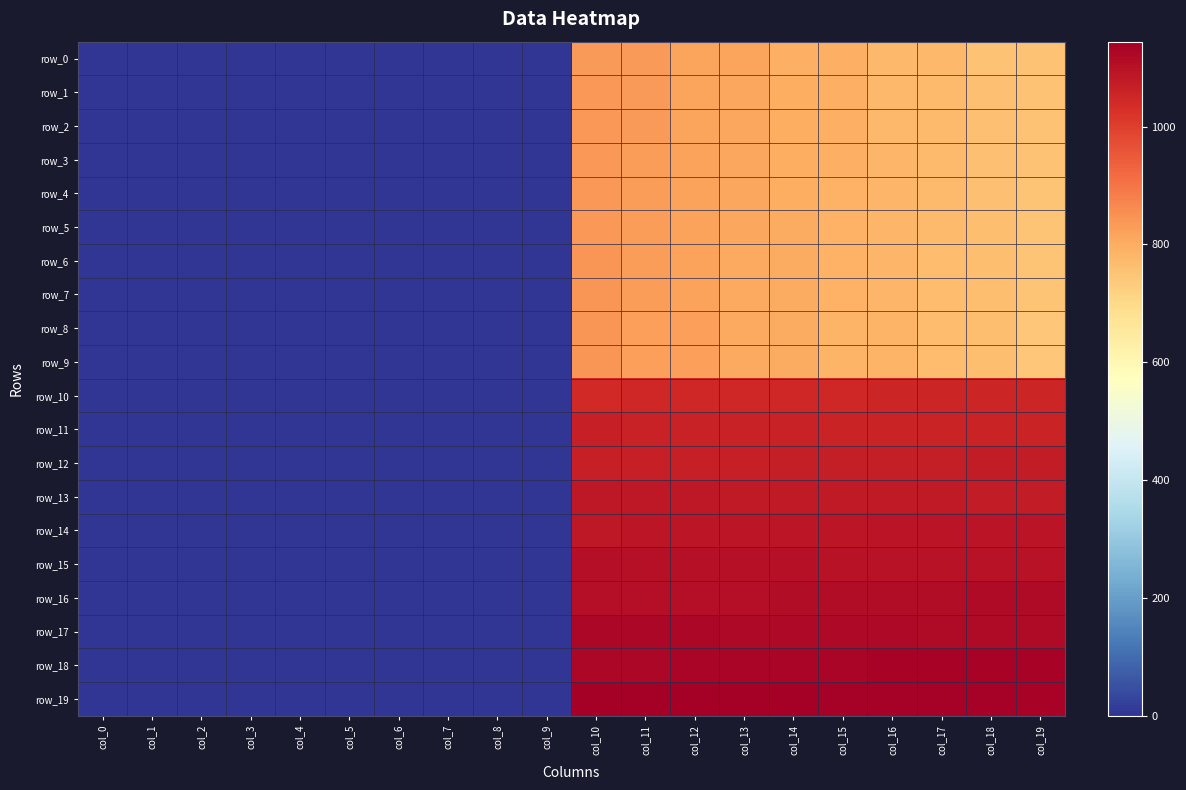

Reading left to right, extract all data points from this chart.

row_0: 0.0	0.0	0.0	0.0	0.0	0.0	0.0	0.0	0.0	0.0	835.0	834.0	815.0	814.0	795.0	794.0	775.0	774.0	755.0	754.0
row_1: 0.0	0.0	0.0	0.0	0.0	0.0	0.0	0.0	0.0	0.0	836.0	833.0	816.0	813.0	796.0	793.0	776.0	773.0	756.0	753.0
row_2: 0.0	0.0	0.0	0.0	0.0	0.0	0.0	0.0	0.0	0.0	837.0	832.0	817.0	812.0	797.0	792.0	777.0	772.0	757.0	752.0
row_3: 0.0	0.0	0.0	0.0	0.0	0.0	0.0	0.0	0.0	0.0	838.0	831.0	818.0	811.0	798.0	791.0	778.0	771.0	758.0	751.0
row_4: 0.0	0.0	0.0	0.0	0.0	0.0	0.0	0.0	0.0	0.0	839.0	830.0	819.0	810.0	799.0	790.0	779.0	770.0	759.0	750.0
row_5: 0.0	0.0	0.0	0.0	0.0	0.0	0.0	0.0	0.0	0.0	840.0	829.0	820.0	809.0	800.0	789.0	780.0	769.0	760.0	749.0
row_6: 0.0	0.0	0.0	0.0	0.0	0.0	0.0	0.0	0.0	0.0	841.0	828.0	821.0	808.0	801.0	788.0	781.0	768.0	761.0	748.0
row_7: 0.0	0.0	0.0	0.0	0.0	0.0	0.0	0.0	0.0	0.0	842.0	827.0	822.0	807.0	802.0	787.0	782.0	767.0	762.0	747.0
row_8: 0.0	0.0	0.0	0.0	0.0	0.0	0.0	0.0	0.0	0.0	843.0	826.0	823.0	806.0	803.0	786.0	783.0	766.0	763.0	746.0
row_9: 0.0	0.0	0.0	0.0	0.0	0.0	0.0	0.0	0.0	0.0	844.0	825.0	824.0	805.0	804.0	785.0	784.0	765.0	764.0	745.0
row_10: 0.0	0.0	0.0	0.0	0.0	0.0	0.0	0.0	0.0	0.0	1045.0	1046.0	1047.0	1048.0	1049.0	1050.0	1051.0	1052.0	1053.0	1054.0
row_11: 0.0	0.0	0.0	0.0	0.0	0.0	0.0	0.0	0.0	0.0	1064.0	1063.0	1062.0	1061.0	1060.0	1059.0	1058.0	1057.0	1056.0	1055.0
row_12: 0.0	0.0	0.0	0.0	0.0	0.0	0.0	0.0	0.0	0.0	1065.0	1066.0	1067.0	1068.0	1069.0	1070.0	1071.0	1072.0	1073.0	1074.0
row_13: 0.0	0.0	0.0	0.0	0.0	0.0	0.0	0.0	0.0	0.0	1084.0	1083.0	1082.0	1081.0	1080.0	1079.0	1078.0	1077.0	1076.0	1075.0
row_14: 0.0	0.0	0.0	0.0	0.0	0.0	0.0	0.0	0.0	0.0	1085.0	1086.0	1087.0	1088.0	1089.0	1090.0	1091.0	1092.0	1093.0	1094.0
row_15: 0.0	0.0	0.0	0.0	0.0	0.0	0.0	0.0	0.0	0.0	1104.0	1103.0	1102.0	1101.0	1100.0	1099.0	1098.0	1097.0	1096.0	1095.0
row_16: 0.0	0.0	0.0	0.0	0.0	0.0	0.0	0.0	0.0	0.0	1105.0	1106.0	1107.0	1108.0	1109.0	1110.0	1111.0	1112.0	1113.0	1114.0
row_17: 0.0	0.0	0.0	0.0	0.0	0.0	0.0	0.0	0.0	0.0	1124.0	1123.0	1122.0	1121.0	1120.0	1119.0	1118.0	1117.0	1116.0	1115.0
row_18: 0.0	0.0	0.0	0.0	0.0	0.0	0.0	0.0	0.0	0.0	1125.0	1126.0	1127.0	1128.0	1129.0	1130.0	1131.0	1132.0	1133.0	1134.0
row_19: 0.0	0.0	0.0	0.0	0.0	0.0	0.0	0.0	0.0	0.0	1144.0	1143.0	1142.0	1141.0	1140.0	1139.0	1138.0	1137.0	1136.0	1135.0